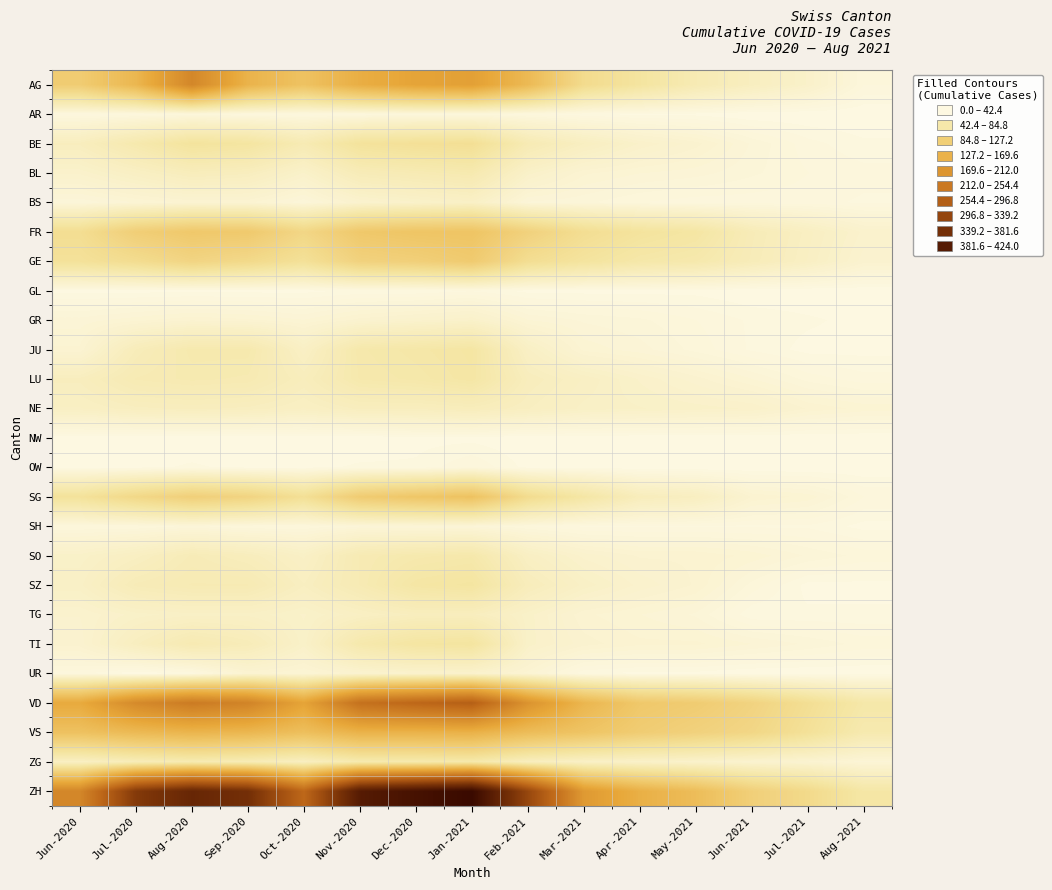

Reading left to right, transcribe all the data shown in this chart.

AG: Jun-2020=88	Jul-2020=120	Aug-2020=190	Sep-2020=125	Oct-2020=103	Nov-2020=132	Dec-2020=147	Jan-2021=153	Feb-2021=116	Mar-2021=65	Apr-2021=50	May-2021=35	Jun-2021=26	Jul-2021=18	Aug-2021=5
AR: Jun-2020=3	Jul-2020=4	Aug-2020=5	Sep-2020=4	Oct-2020=3	Nov-2020=4	Dec-2020=5	Jan-2021=5	Feb-2021=4	Mar-2021=2	Apr-2021=1	May-2021=1	Jun-2021=0	Jul-2021=0	Aug-2021=0
BE: Jun-2020=27	Jul-2020=39	Aug-2020=52	Sep-2020=49	Oct-2020=35	Nov-2020=53	Dec-2020=57	Jan-2021=59	Feb-2021=35	Mar-2021=25	Apr-2021=18	May-2021=14	Jun-2021=8	Jul-2021=4	Aug-2021=2
BL: Jun-2020=17	Jul-2020=23	Aug-2020=29	Sep-2020=27	Oct-2020=18	Nov-2020=32	Dec-2020=35	Jan-2021=38	Feb-2021=19	Mar-2021=12	Apr-2021=10	May-2021=9	Jun-2021=7	Jul-2021=5	Aug-2021=4
BS: Jun-2020=7	Jul-2020=10	Aug-2020=12	Sep-2020=12	Oct-2020=7	Nov-2020=15	Dec-2020=18	Jan-2021=21	Feb-2021=8	Mar-2021=7	Apr-2021=5	May-2021=4	Jun-2021=4	Jul-2021=4	Aug-2021=3
FR: Jun-2020=61	Jul-2020=85	Aug-2020=95	Sep-2020=93	Oct-2020=72	Nov-2020=95	Dec-2020=100	Jan-2021=101	Feb-2021=80	Mar-2021=61	Apr-2021=52	May-2021=47	Jun-2021=32	Jul-2021=24	Aug-2021=16
GE: Jun-2020=55	Jul-2020=63	Aug-2020=75	Sep-2020=68	Oct-2020=56	Nov-2020=79	Dec-2020=83	Jan-2021=91	Feb-2021=61	Mar-2021=51	Apr-2021=43	May-2021=40	Jun-2021=31	Jul-2021=23	Aug-2021=14
GL: Jun-2020=1	Jul-2020=1	Aug-2020=1	Sep-2020=1	Oct-2020=1	Nov-2020=2	Dec-2020=2	Jan-2021=3	Feb-2021=1	Mar-2021=1	Apr-2021=1	May-2021=1	Jun-2021=0	Jul-2021=0	Aug-2021=0
GR: Jun-2020=9	Jul-2020=11	Aug-2020=13	Sep-2020=12	Oct-2020=10	Nov-2020=14	Dec-2020=16	Jan-2021=18	Feb-2021=10	Mar-2021=8	Apr-2021=7	May-2021=5	Jun-2021=3	Jul-2021=2	Aug-2021=1
JU: Jun-2020=12	Jul-2020=30	Aug-2020=39	Sep-2020=39	Oct-2020=22	Nov-2020=41	Dec-2020=44	Jan-2021=47	Feb-2021=22	Mar-2021=11	Apr-2021=9	May-2021=6	Jun-2021=3	Jul-2021=1	Aug-2021=1
LU: Jun-2020=27	Jul-2020=35	Aug-2020=37	Sep-2020=36	Oct-2020=28	Nov-2020=40	Dec-2020=42	Jan-2021=46	Feb-2021=28	Mar-2021=23	Apr-2021=18	May-2021=14	Jun-2021=10	Jul-2021=6	Aug-2021=4
NE: Jun-2020=23	Jul-2020=26	Aug-2020=27	Sep-2020=26	Oct-2020=23	Nov-2020=27	Dec-2020=27	Jan-2021=29	Feb-2021=25	Mar-2021=21	Apr-2021=20	May-2021=19	Jun-2021=18	Jul-2021=13	Aug-2021=11
NW: Jun-2020=0	Jul-2020=0	Aug-2020=0	Sep-2020=0	Oct-2020=0	Nov-2020=0	Dec-2020=1	Jan-2021=1	Feb-2021=0	Mar-2021=0	Apr-2021=0	May-2021=0	Jun-2021=0	Jul-2021=0	Aug-2021=0
OW: Jun-2020=1	Jul-2020=1	Aug-2020=2	Sep-2020=1	Oct-2020=1	Nov-2020=2	Dec-2020=2	Jan-2021=5	Feb-2021=1	Mar-2021=1	Apr-2021=0	May-2021=0	Jun-2021=0	Jul-2021=0	Aug-2021=0
SG: Jun-2020=54	Jul-2020=70	Aug-2020=83	Sep-2020=76	Oct-2020=58	Nov-2020=89	Dec-2020=98	Jan-2021=104	Feb-2021=64	Mar-2021=46	Apr-2021=29	May-2021=25	Jun-2021=13	Jul-2021=11	Aug-2021=5
SH: Jun-2020=5	Jul-2020=5	Aug-2020=7	Sep-2020=5	Oct-2020=5	Nov-2020=8	Dec-2020=8	Jan-2021=8	Feb-2021=5	Mar-2021=3	Apr-2021=3	May-2021=3	Jun-2021=3	Jul-2021=3	Aug-2021=1
SO: Jun-2020=19	Jul-2020=24	Aug-2020=32	Sep-2020=28	Oct-2020=21	Nov-2020=35	Dec-2020=39	Jan-2021=41	Feb-2021=23	Mar-2021=16	Apr-2021=13	May-2021=13	Jun-2021=11	Jul-2021=8	Aug-2021=6
SZ: Jun-2020=21	Jul-2020=32	Aug-2020=35	Sep-2020=35	Oct-2020=25	Nov-2020=35	Dec-2020=46	Jan-2021=49	Feb-2021=29	Mar-2021=21	Apr-2021=16	May-2021=13	Jun-2021=6	Jul-2021=1	Aug-2021=1
TG: Jun-2020=15	Jul-2020=19	Aug-2020=21	Sep-2020=21	Oct-2020=18	Nov-2020=23	Dec-2020=27	Jan-2021=27	Feb-2021=19	Mar-2021=12	Apr-2021=10	May-2021=8	Jun-2021=2	Jul-2021=2	Aug-2021=2
TI: Jun-2020=14	Jul-2020=26	Aug-2020=36	Sep-2020=31	Oct-2020=19	Nov-2020=40	Dec-2020=48	Jan-2021=50	Feb-2021=19	Mar-2021=14	Apr-2021=12	May-2021=12	Jun-2021=10	Jul-2021=8	Aug-2021=6
UR: Jun-2020=4	Jul-2020=0	Aug-2020=2	Sep-2020=12	Oct-2020=10	Nov-2020=14	Dec-2020=16	Jan-2021=16	Feb-2021=11	Mar-2021=2	Apr-2021=1	May-2021=1	Jun-2021=0	Jul-2021=0	Aug-2021=0
VD: Jun-2020=138	Jul-2020=185	Aug-2020=208	Sep-2020=195	Oct-2020=147	Nov-2020=224	Dec-2020=240	Jan-2021=252	Feb-2021=172	Mar-2021=121	Apr-2021=95	May-2021=89	Jun-2021=77	Jul-2021=60	Aug-2021=43
VS: Jun-2020=105	Jul-2020=116	Aug-2020=123	Sep-2020=120	Oct-2020=108	Nov-2020=126	Dec-2020=126	Jan-2021=128	Feb-2021=112	Mar-2021=101	Apr-2021=88	May-2021=80	Jun-2021=72	Jul-2021=56	Aug-2021=38
ZG: Jun-2020=23	Jul-2020=31	Aug-2020=36	Sep-2020=33	Oct-2020=25	Nov-2020=38	Dec-2020=39	Jan-2021=41	Feb-2021=27	Mar-2021=21	Apr-2021=19	May-2021=17	Jun-2021=14	Jul-2021=13	Aug-2021=9
ZH: Jun-2020=190	Jul-2020=317	Aug-2020=357	Sep-2020=338	Oct-2020=238	Nov-2020=382	Dec-2020=405	Jan-2021=424	Feb-2021=294	Mar-2021=162	Apr-2021=130	May-2021=111	Jun-2021=83	Jul-2021=67	Aug-2021=45